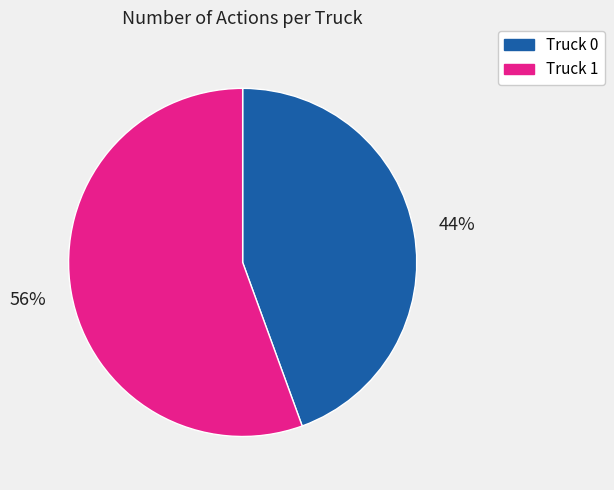

Is it true that Truck 0 is 56% of the pie?

False